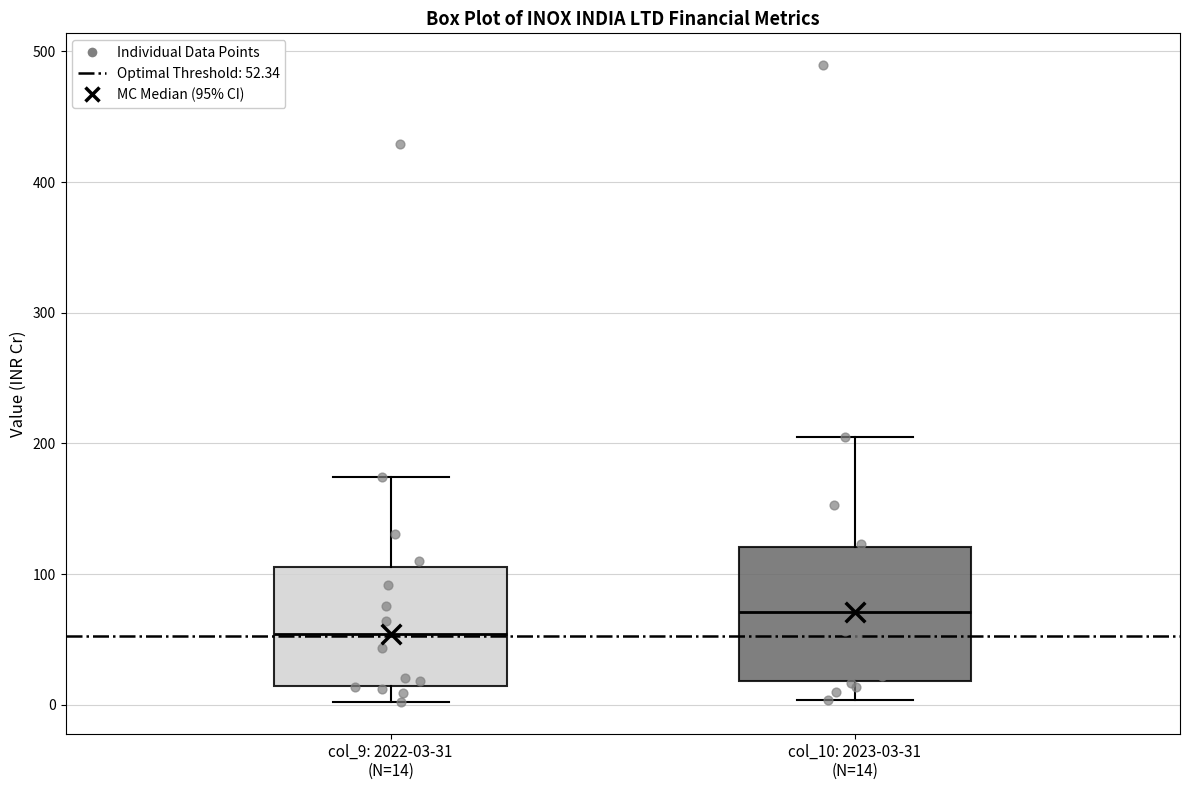

Which box has the lowest median line?

col_9: 2022-03-31 (N=14)